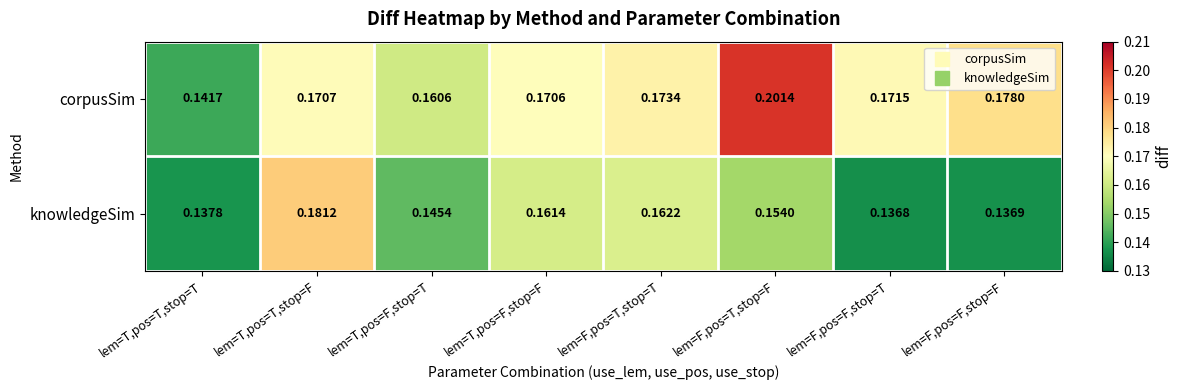

Which category has the lowest value across all series?

lem=F,pos=F,stop=T